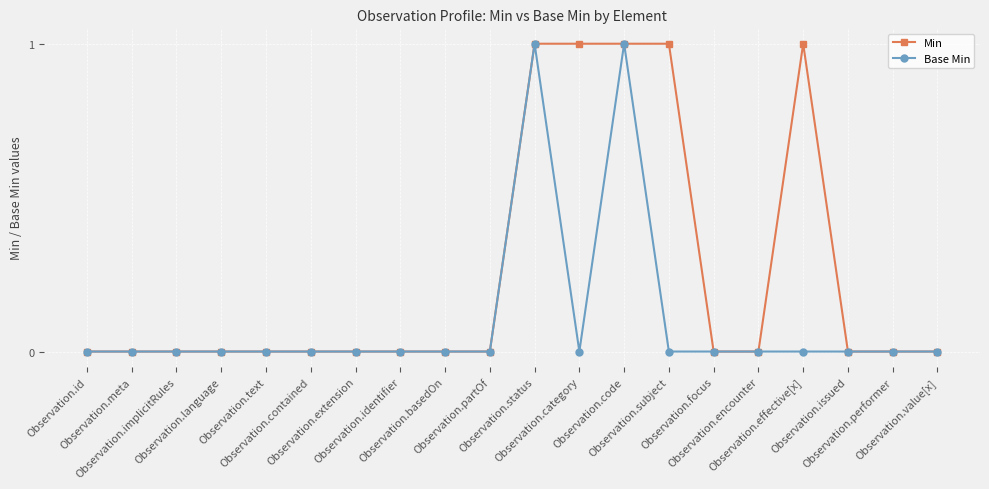

The Base Min series shows 1 at Observation.effective[x]. True or false?

False